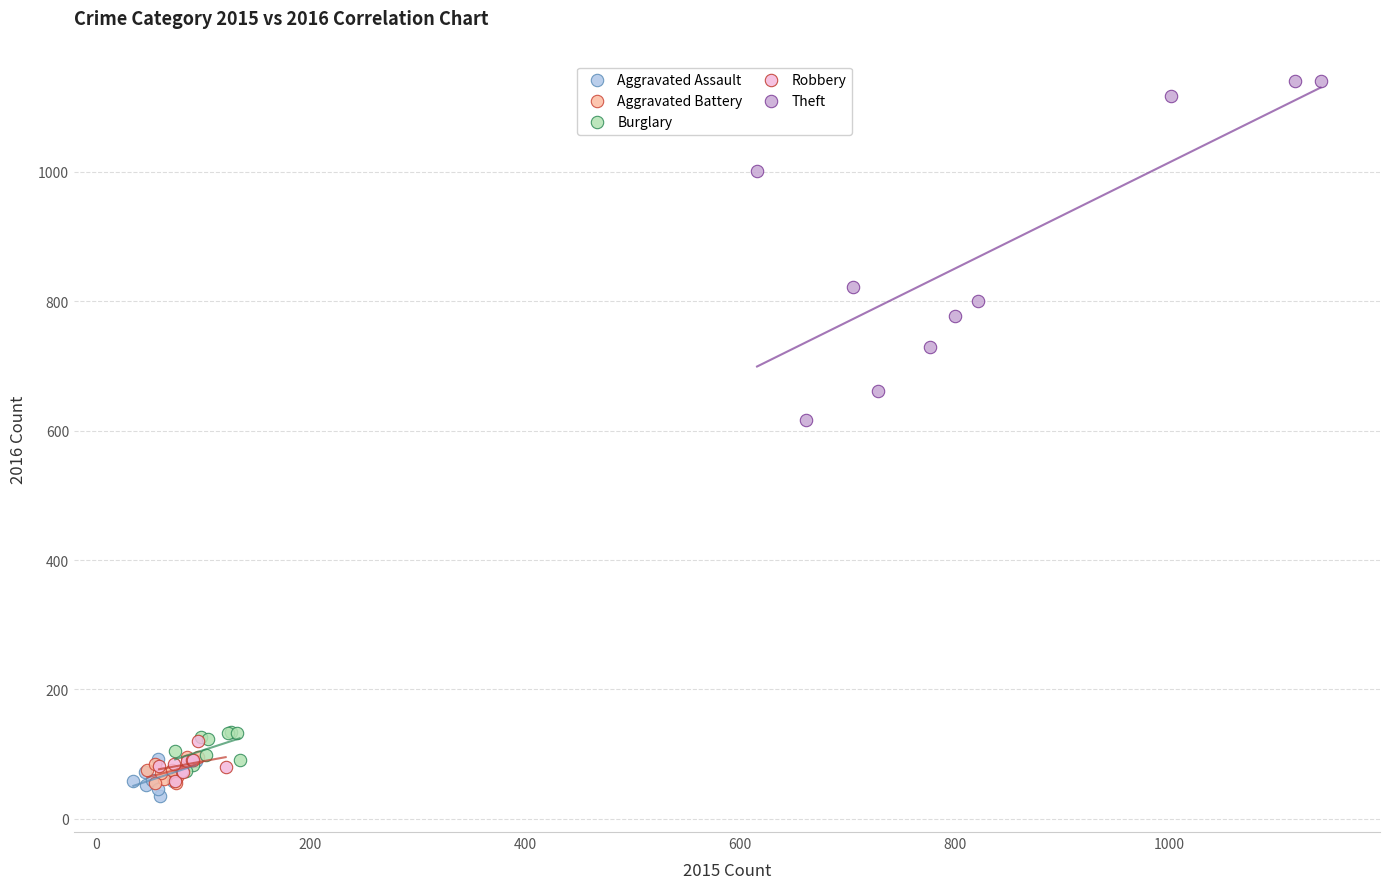

Which series has the largest Y range (max minus min)?

Theft